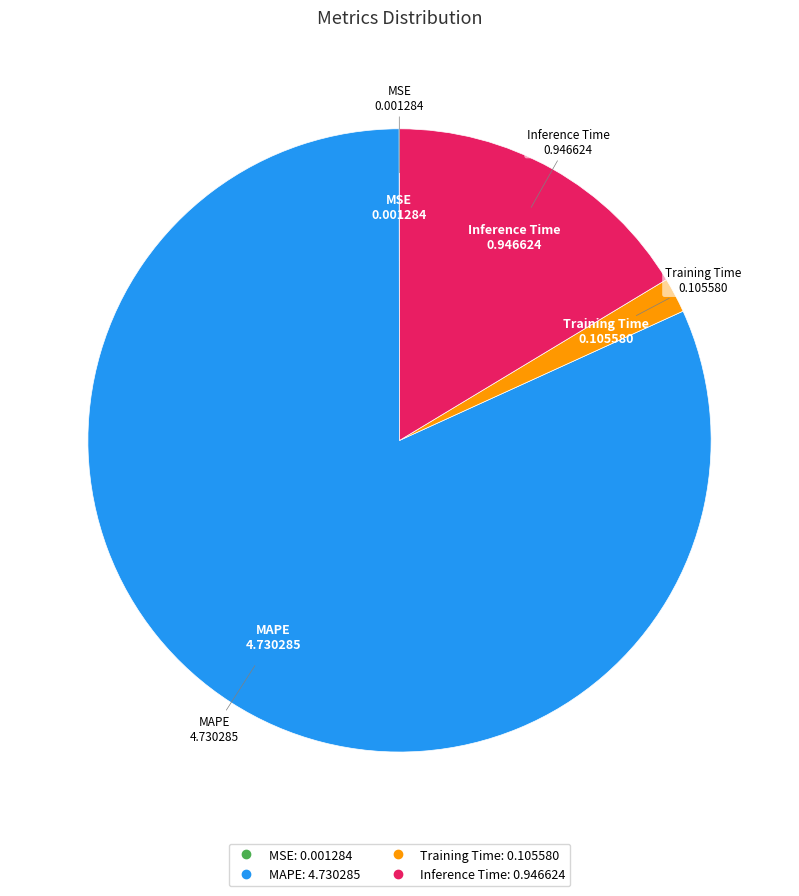

Which slice represents more than half of the pie?

MAPE